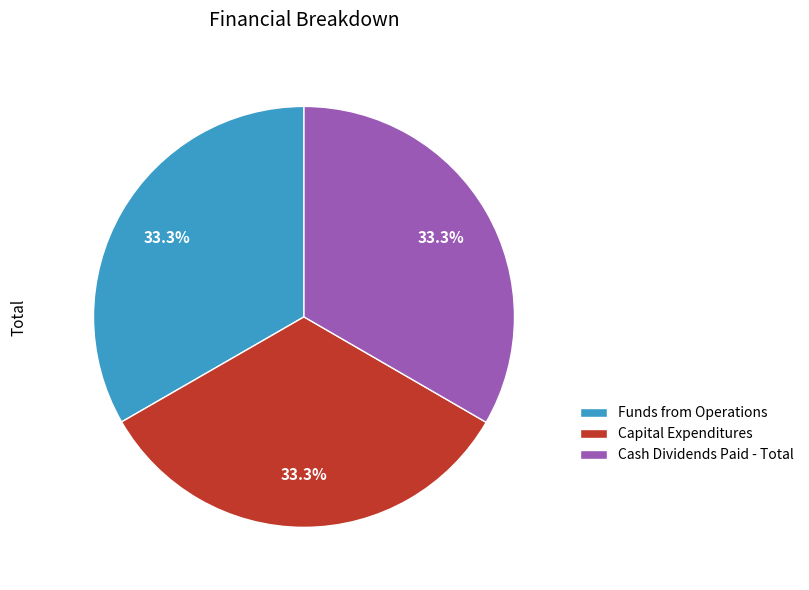

How many slices are in this pie chart?

3